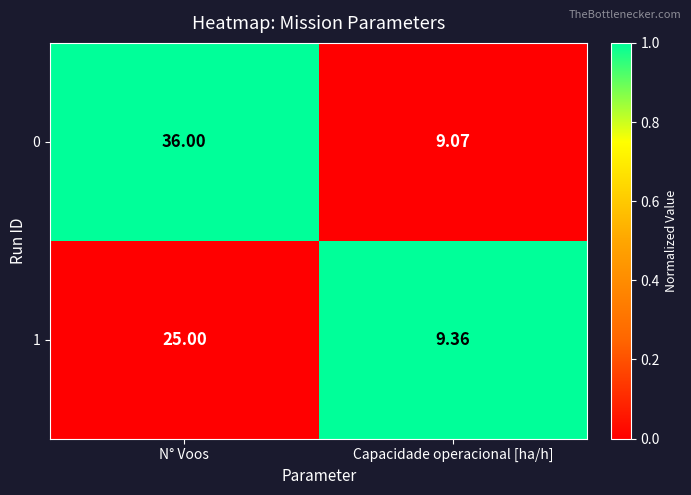

Which series has the largest range (max minus min)?

0